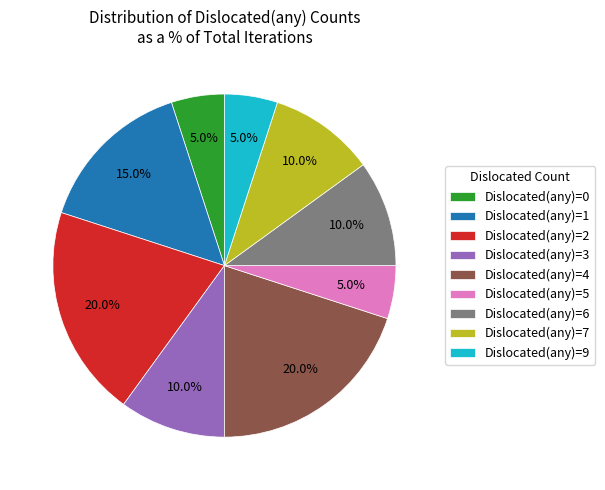

What is the total percentage of Dislocated(any)=7 and Dislocated(any)=0?

15.0%